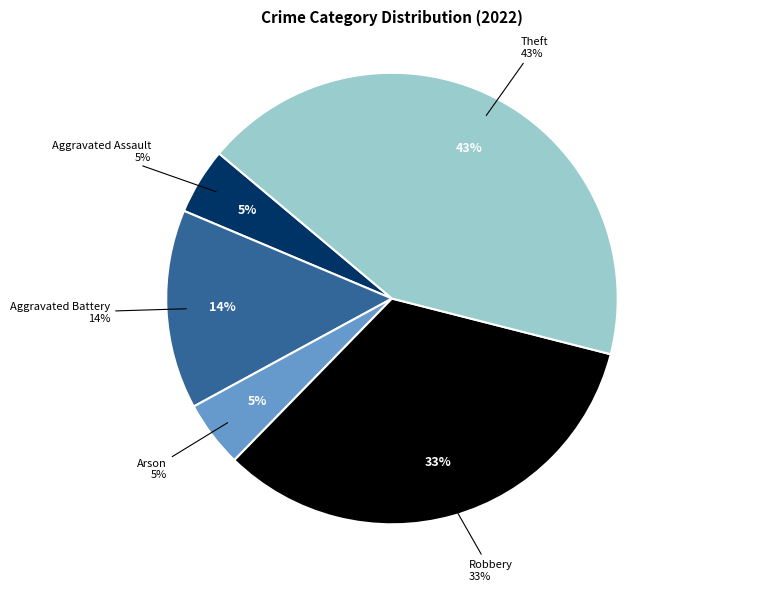

Does any single category account for the majority?

No